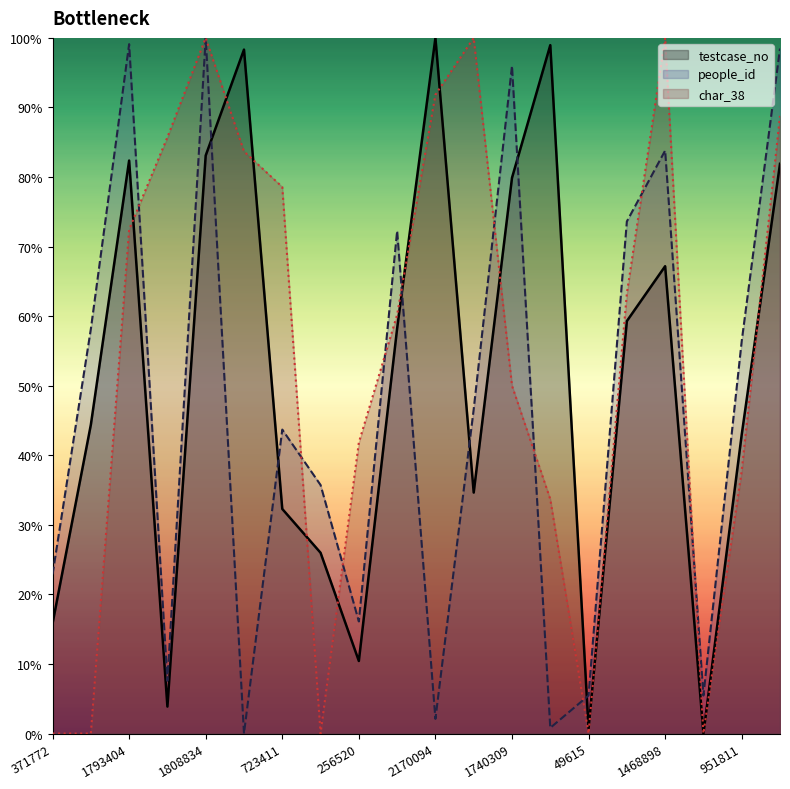

True or false: people_id has a value of 0.8 at 2147779.

True